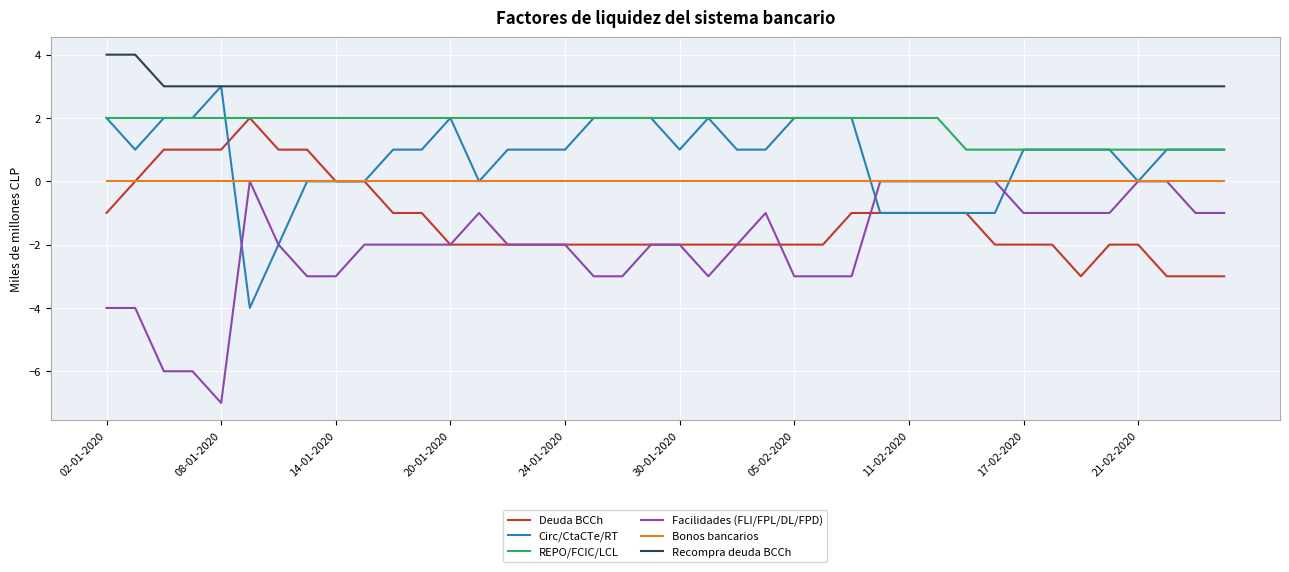

True or false: Recompra deuda BCCh and Facilidades (FLI/FPL/DL/FPD) cross at least once.

False